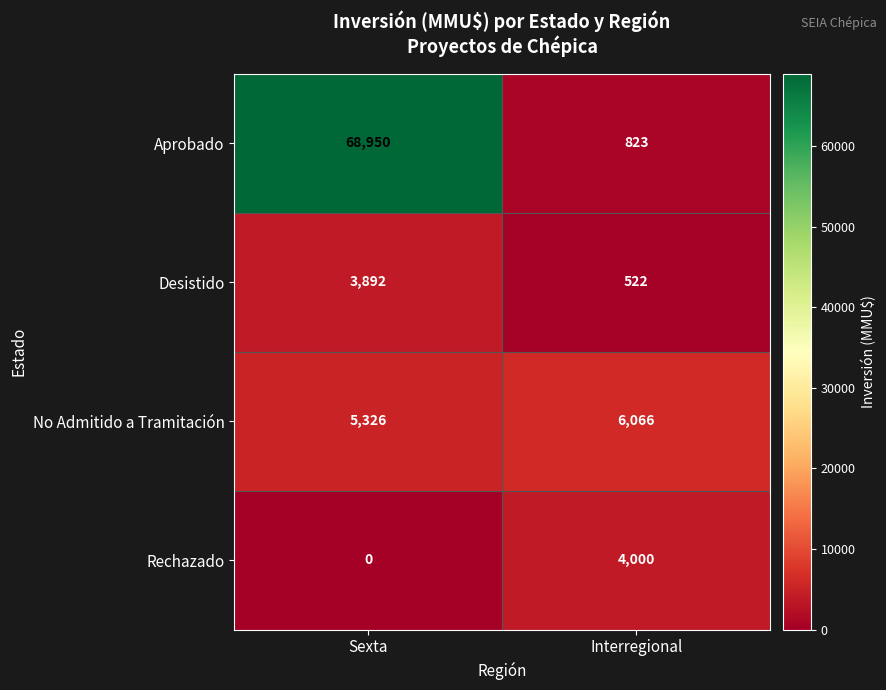

At how many categories does at least one series exceed 54199?

1